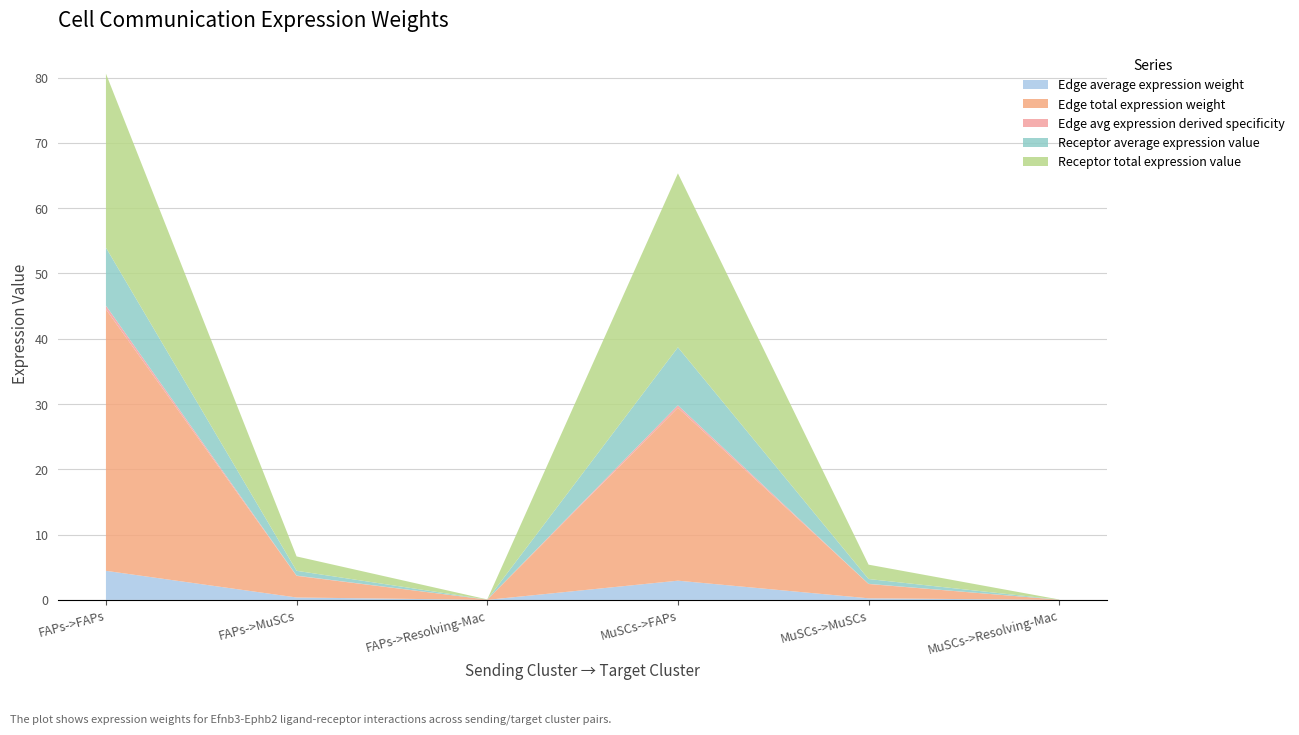

Reading left to right, extract all data points from this chart.

Edge average expression weight: FAPs->FAPs=4.5	FAPs->MuSCs=0.4	FAPs->Resolving-Mac=0.0	MuSCs->FAPs=2.9	MuSCs->MuSCs=0.2	MuSCs->Resolving-Mac=0.0
Edge total expression weight: FAPs->FAPs=40.1	FAPs->MuSCs=3.3	FAPs->Resolving-Mac=0.0	MuSCs->FAPs=26.5	MuSCs->MuSCs=2.2	MuSCs->Resolving-Mac=0.0
Edge avg expression derived specificity: FAPs->FAPs=0.6	FAPs->MuSCs=0.0	FAPs->Resolving-Mac=0.0	MuSCs->FAPs=0.4	MuSCs->MuSCs=0.0	MuSCs->Resolving-Mac=0.0
Receptor average expression value: FAPs->FAPs=8.9	FAPs->MuSCs=0.7	FAPs->Resolving-Mac=0.0	MuSCs->FAPs=8.9	MuSCs->MuSCs=0.7	MuSCs->Resolving-Mac=0.0
Receptor total expression value: FAPs->FAPs=26.6	FAPs->MuSCs=2.2	FAPs->Resolving-Mac=0.0	MuSCs->FAPs=26.6	MuSCs->MuSCs=2.2	MuSCs->Resolving-Mac=0.0